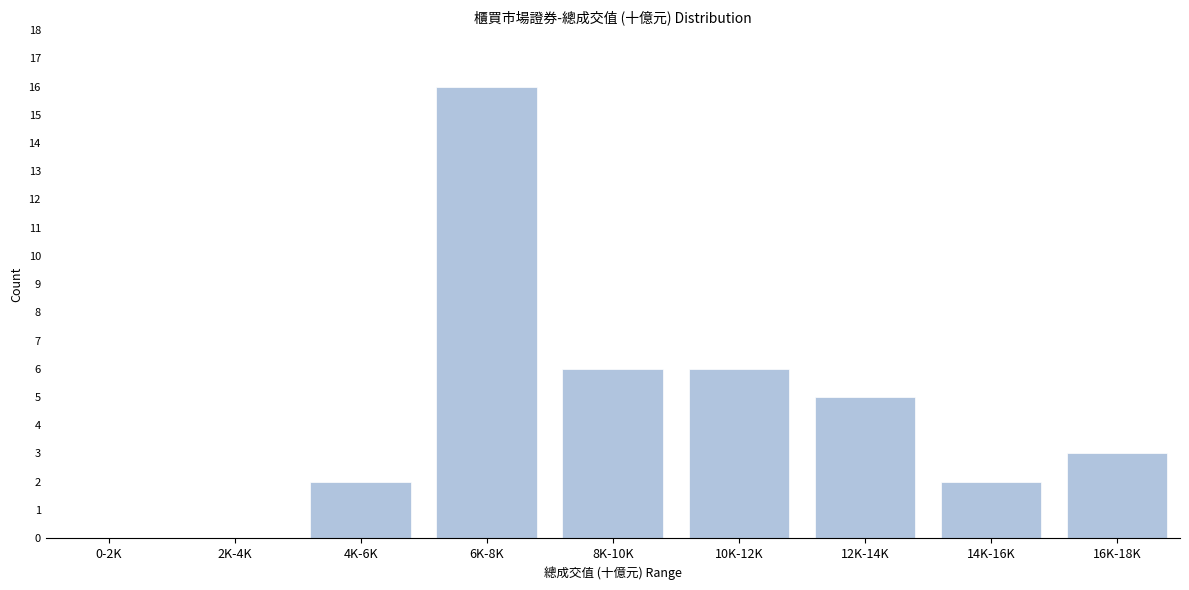

Reading left to right, what are all the values shown in this chart?

0-2K=0	2K-4K=0	4K-6K=2	6K-8K=16	8K-10K=6	10K-12K=6	12K-14K=5	14K-16K=2	16K-18K=3